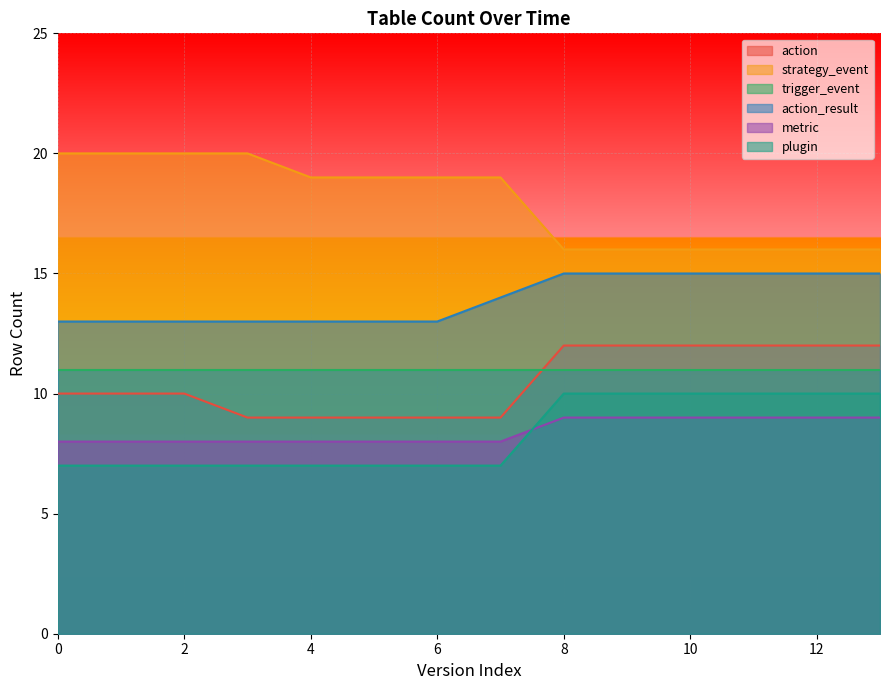

What is the total value across all series at 10?

73